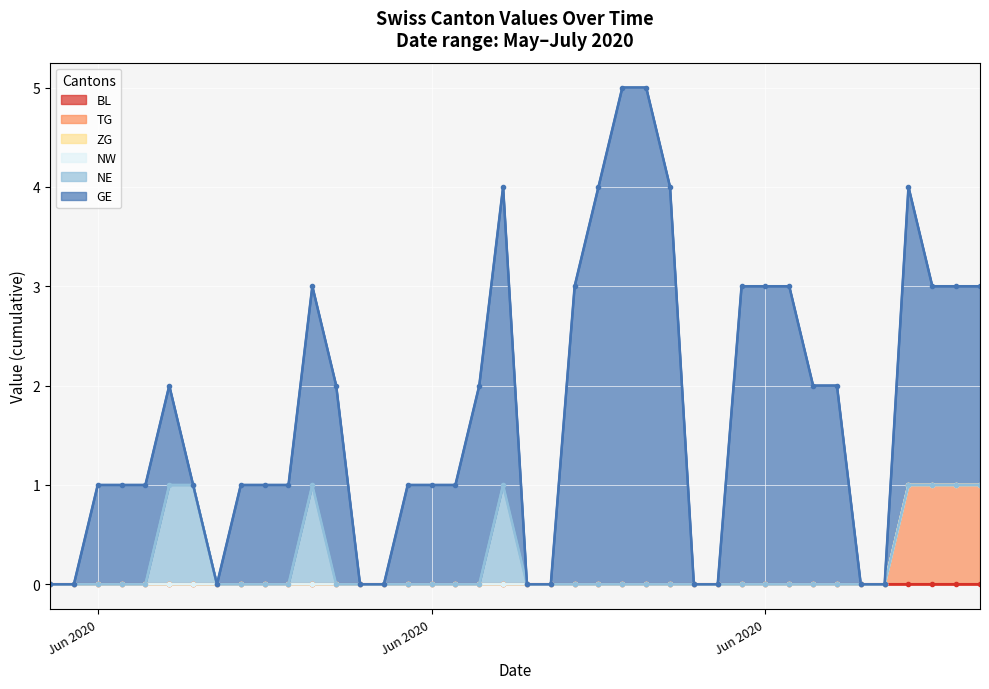

What is the label of the 2nd point from the right?

2020-07-08